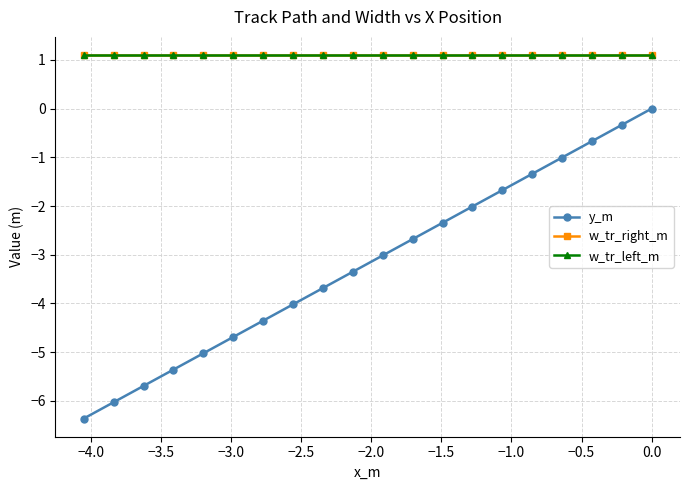

True or false: y_m and w_tr_right_m intersect in this chart.

False